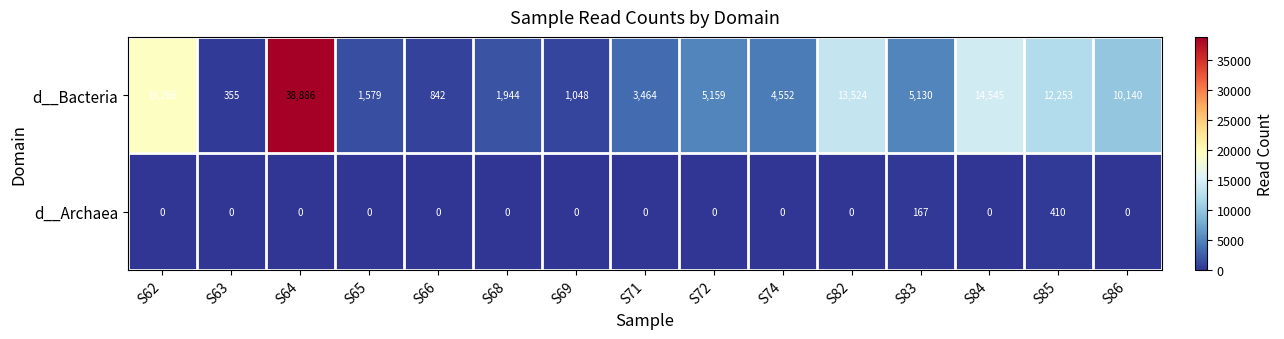

Is it true that d__Archaea equals -142 at S62?

False